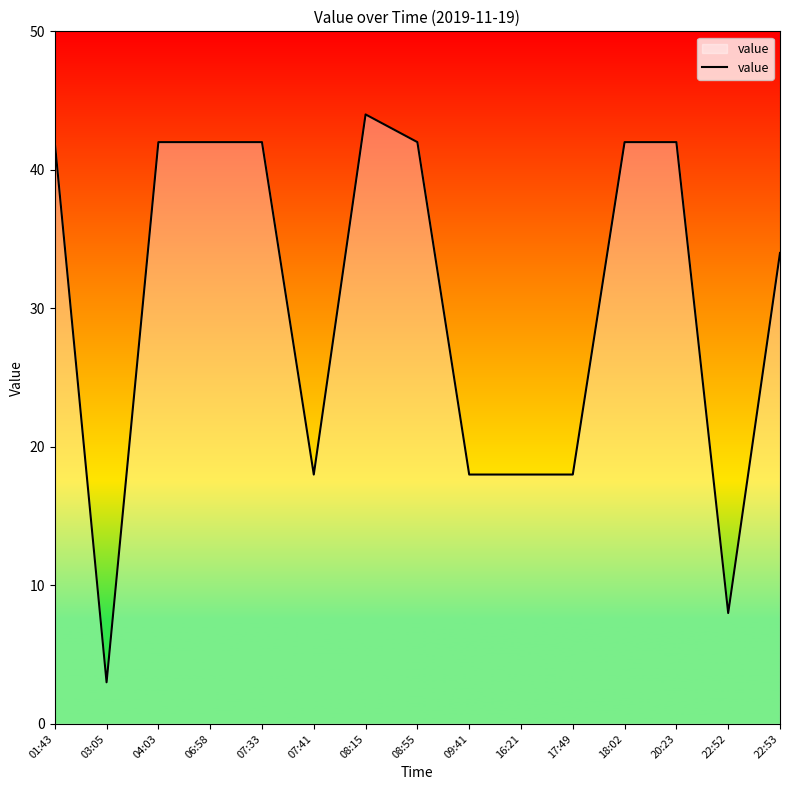

Approximately how many times larger is the value at 01:43 compared to 03:05?

14.0